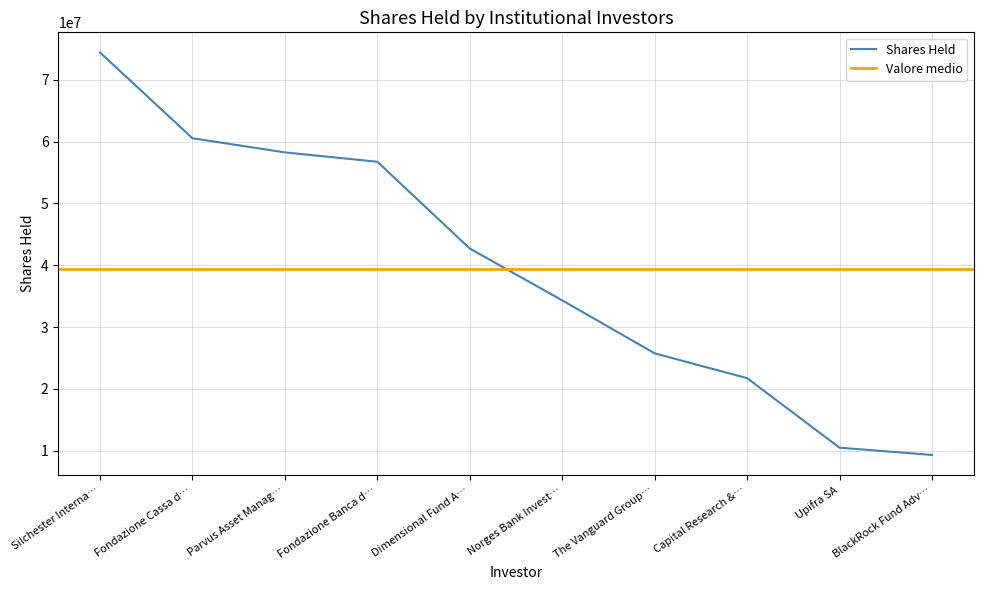

What is the average value?

39433838